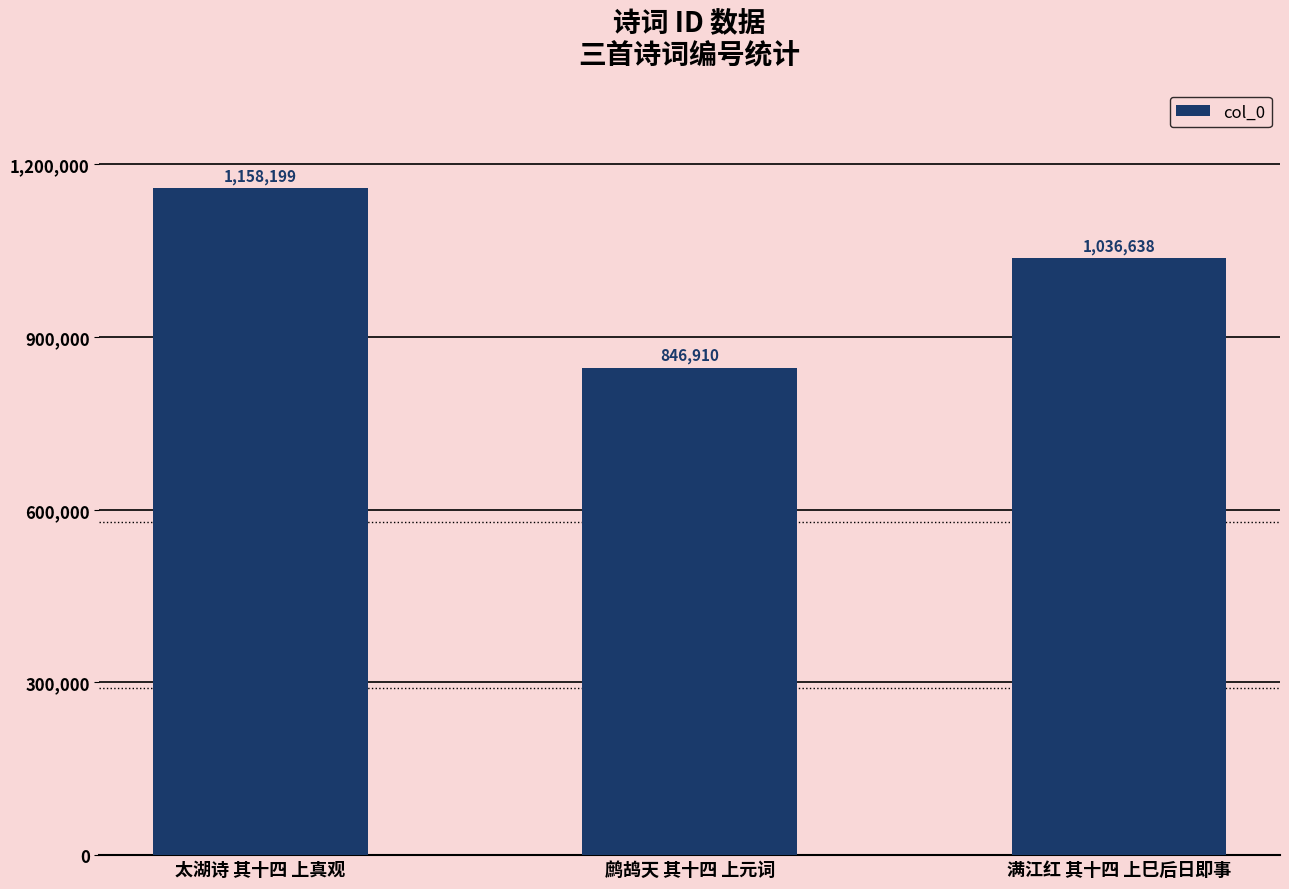

Which has a higher value, 太湖诗 其十四 上真观 or 满江红 其十四 上巳后日即事?

太湖诗 其十四 上真观